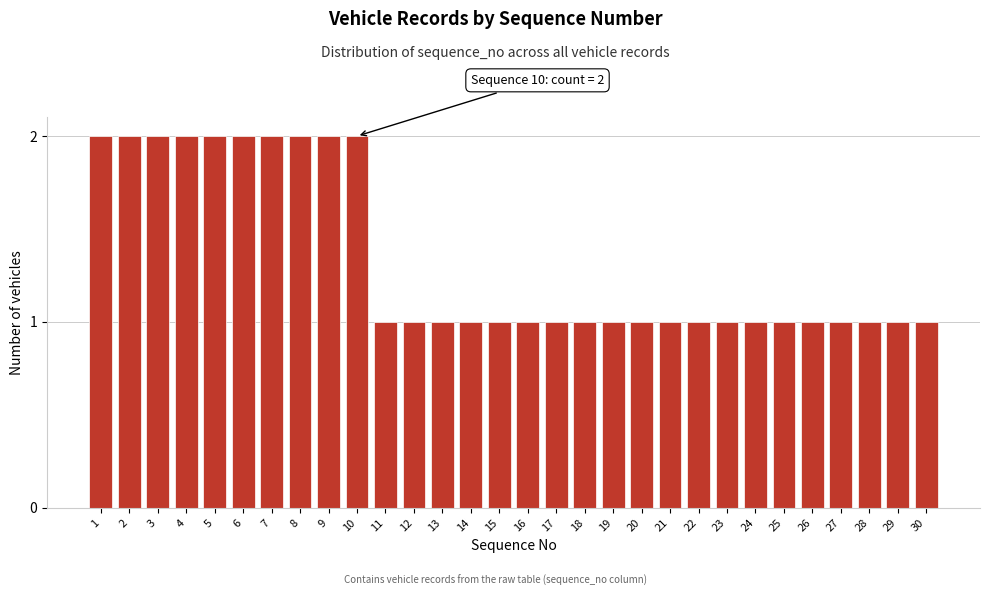

Reading left to right, extract all data points from this chart.

2	2	2	2	2	2	2	2	2	2	1	1	1	1	1	1	1	1	1	1	1	1	1	1	1	1	1	1	1	1